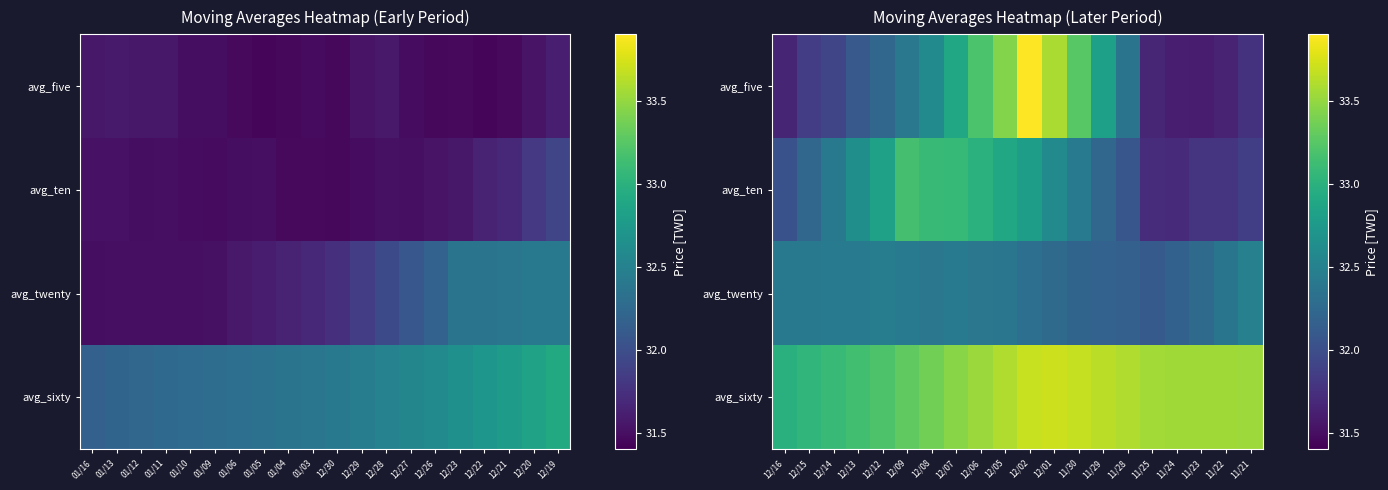

How many data points in avg_ten are less than 32?

5